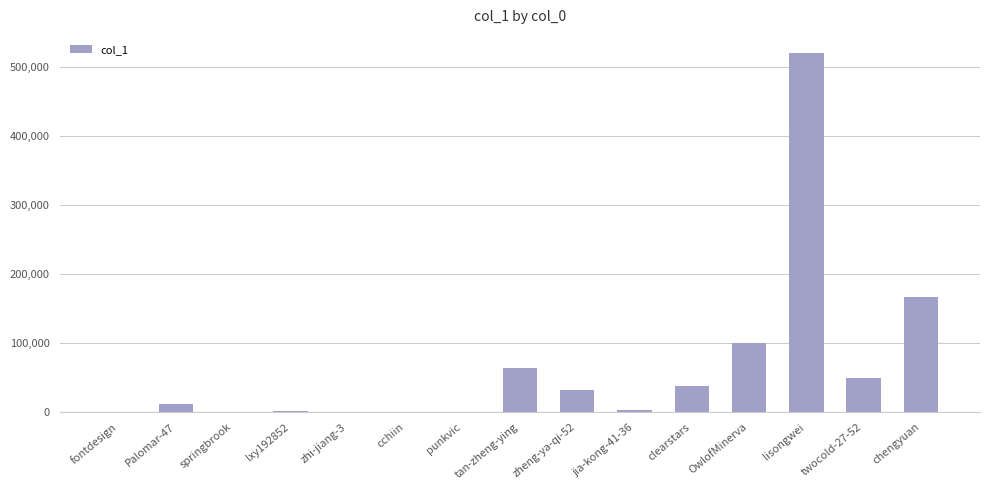

Which category has the highest value across all series?

lisongwei